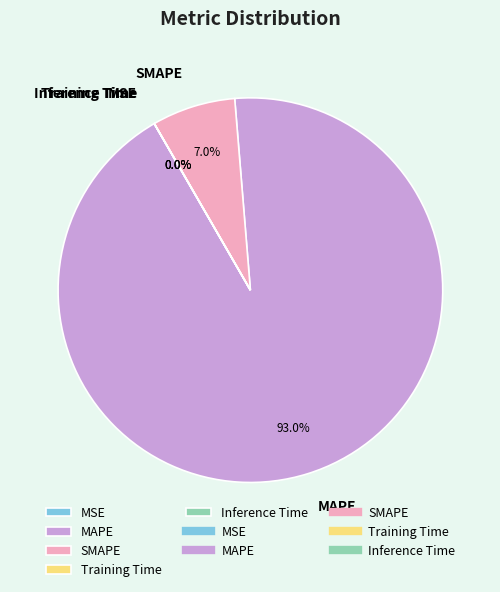

Which slice is the largest?

MAPE